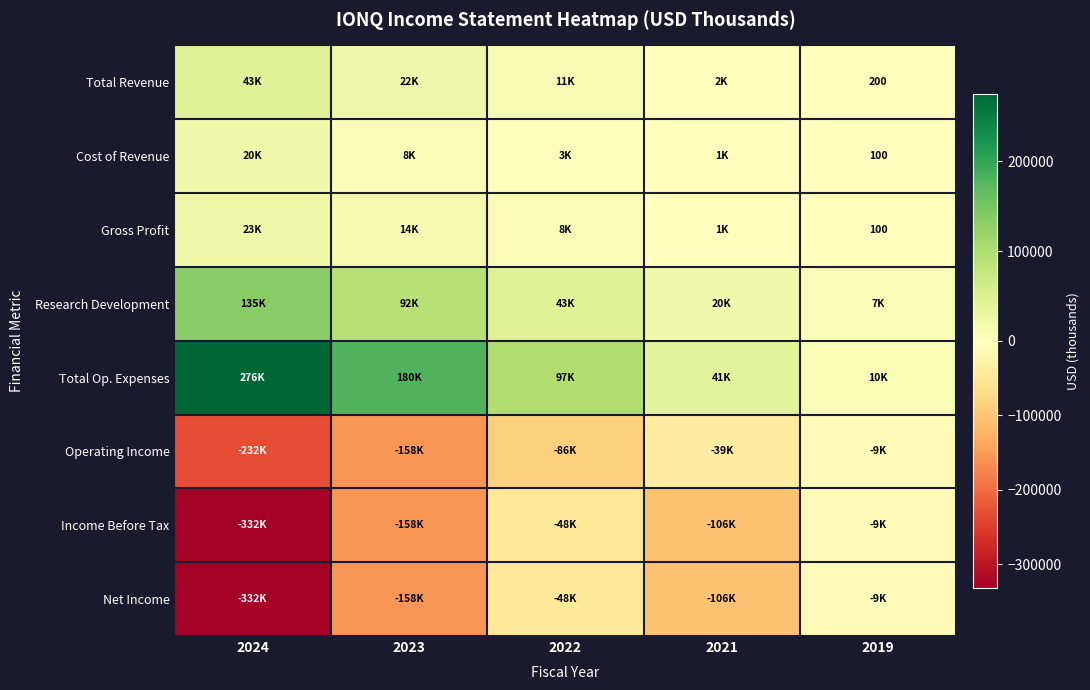

At which category does the chart reach its minimum across all series?

2024